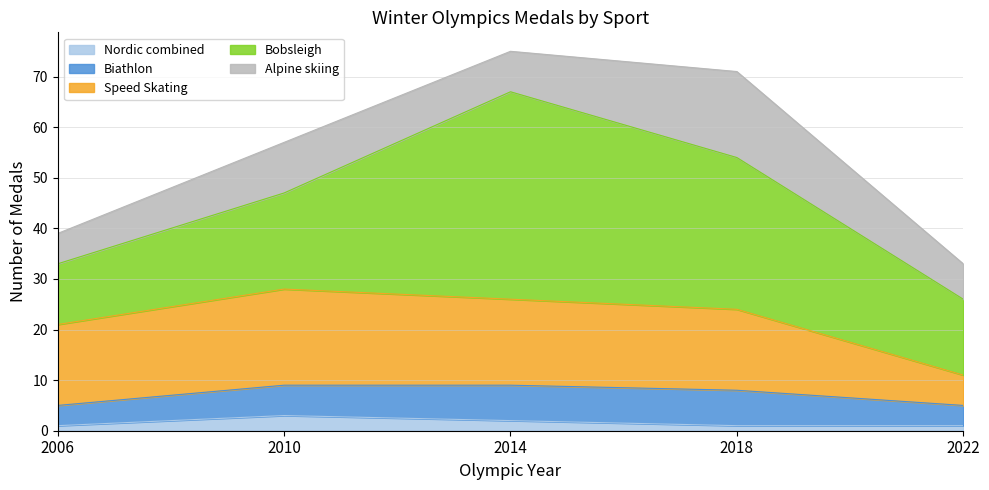

Rank the series by their maximum value, from highest to lowest.

Bobsleigh, Speed Skating, Alpine skiing, Biathlon, Nordic combined